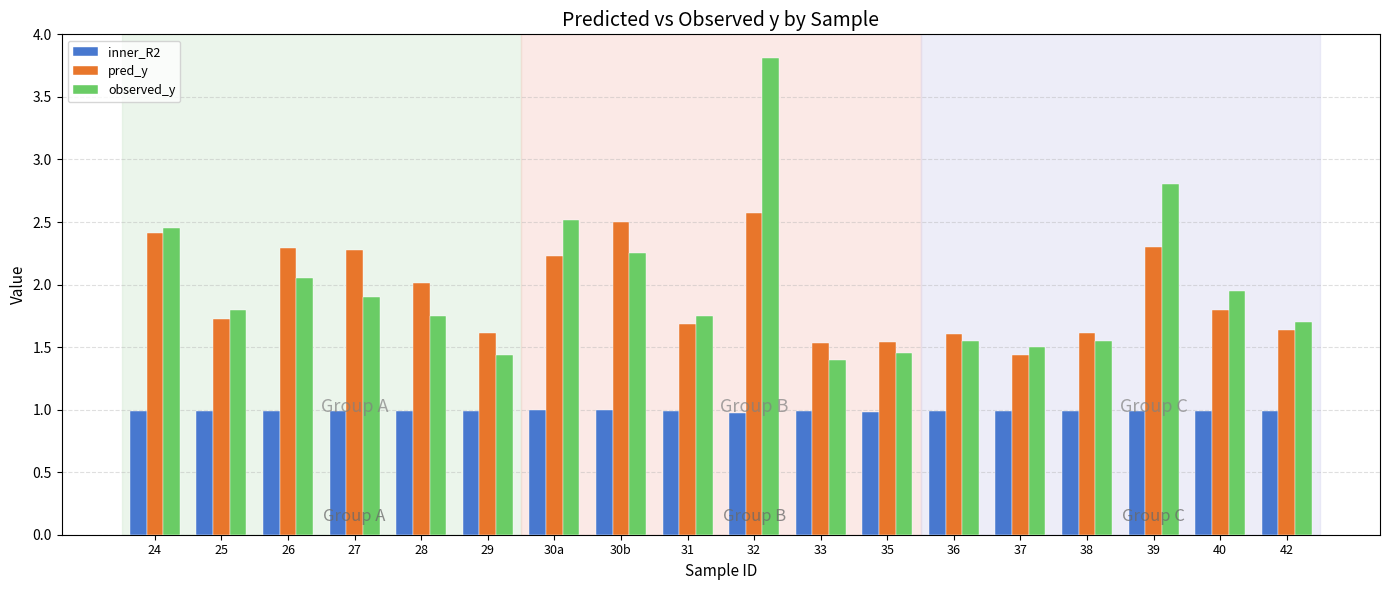

Which category has the highest value in the pred_y series?

32